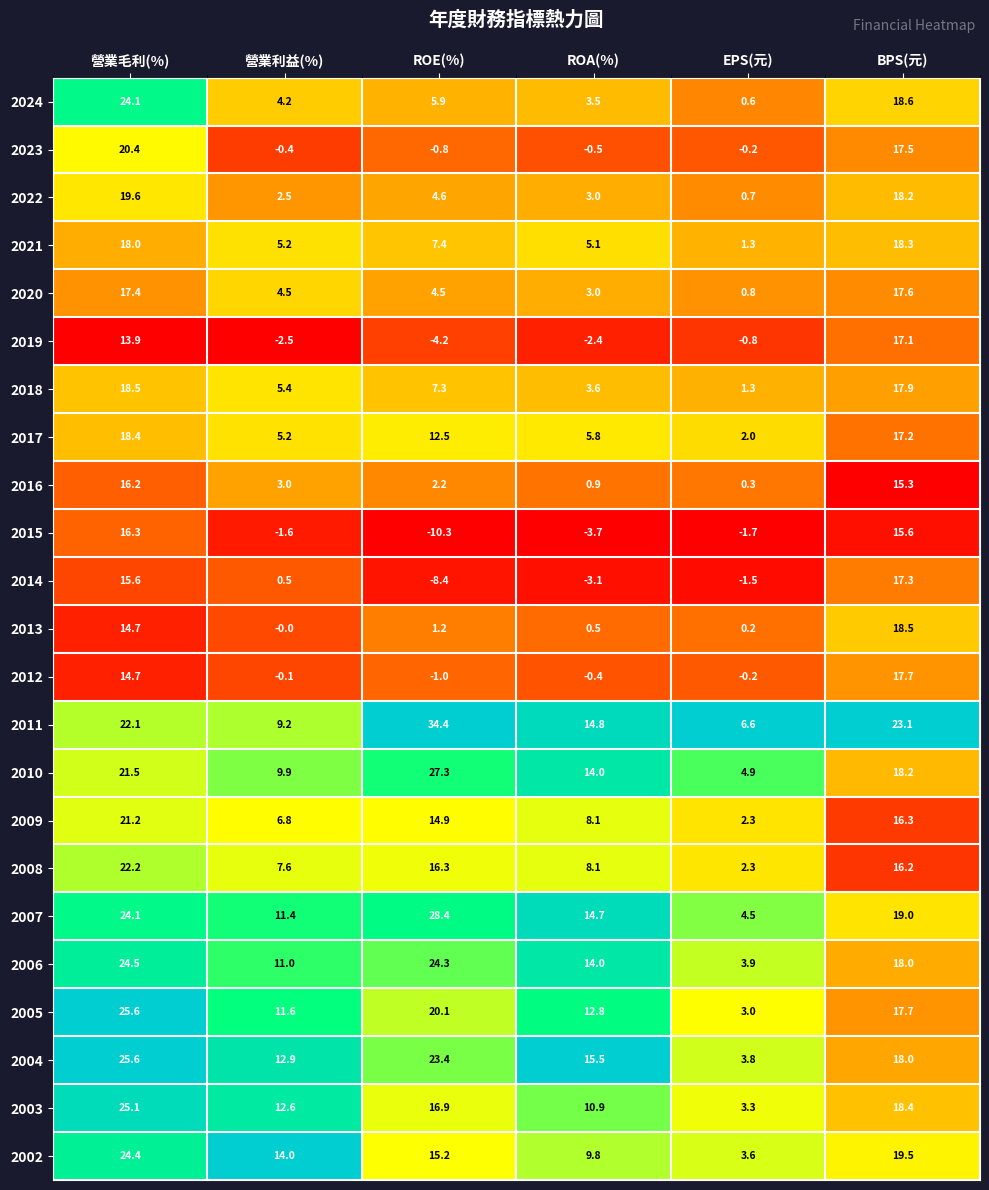

What is the average value of the 2013 series?

5.9